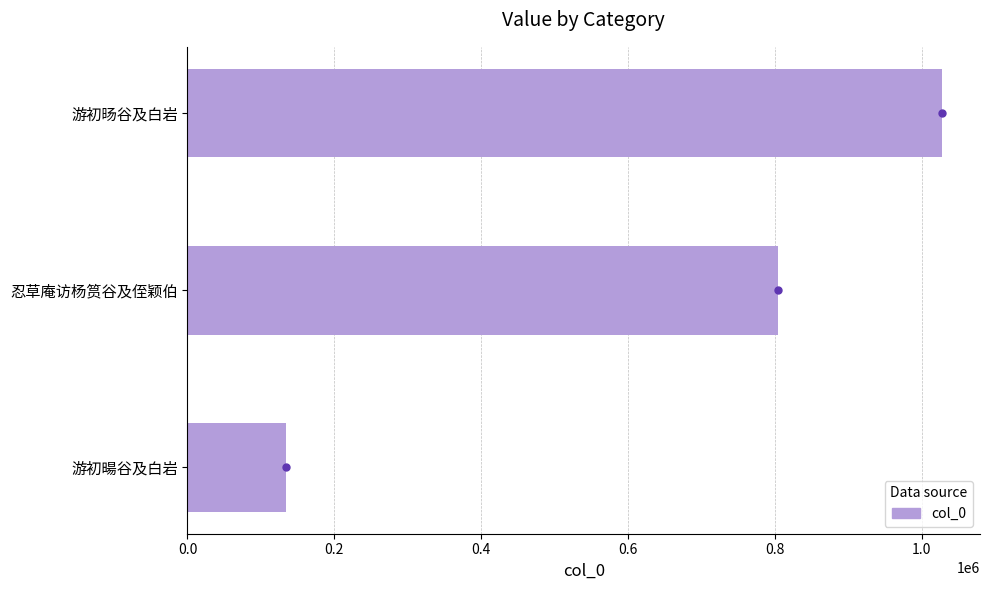

Reading bottom to top, extract all data points from this chart.

134875	804608	1028213